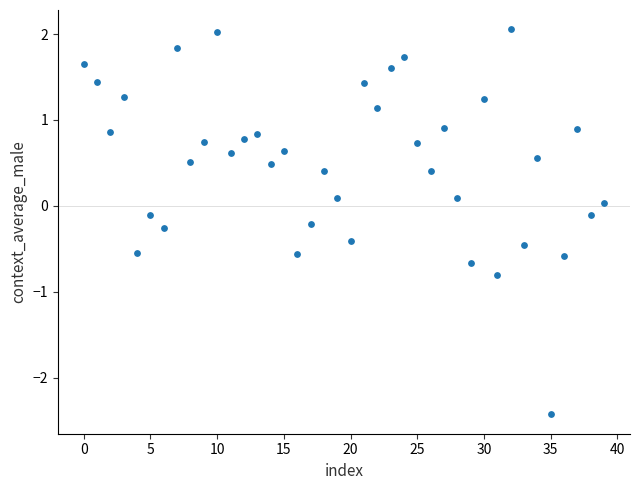

What is the range of Y values (max minus min)?

4.5